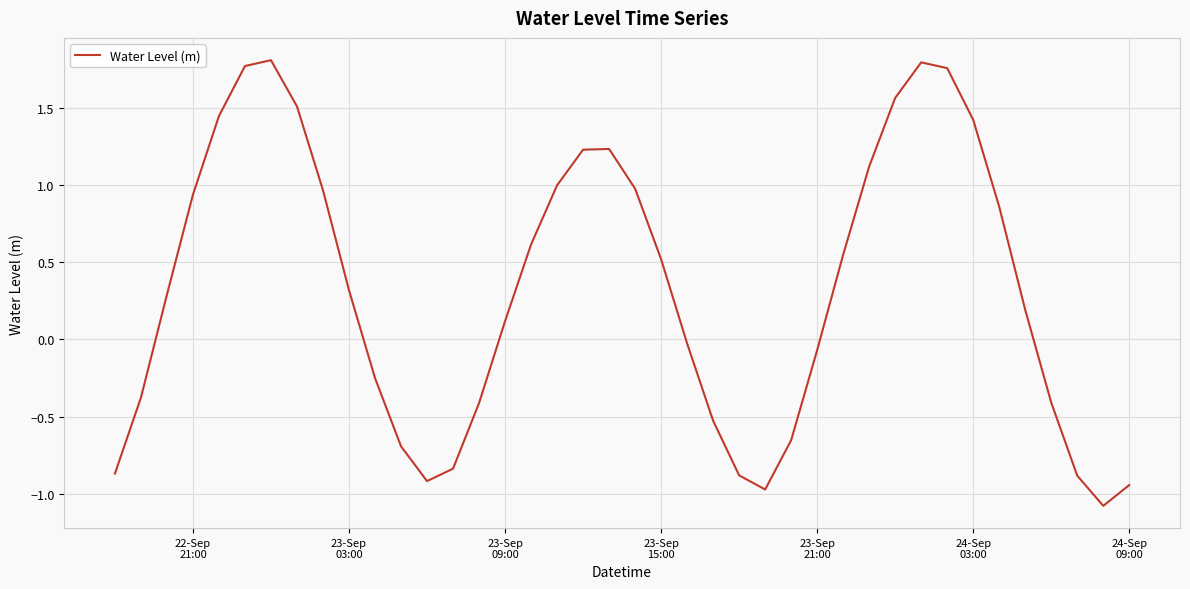

What is the minimum value shown in the chart?

-1.1